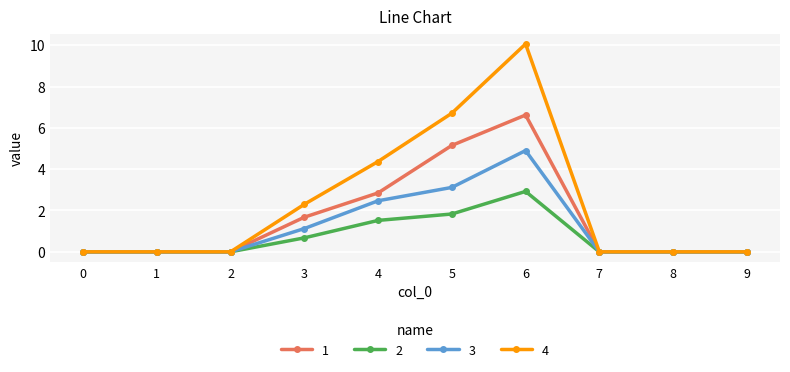

True or false: 1 has a value of 1.7 at 3.

True